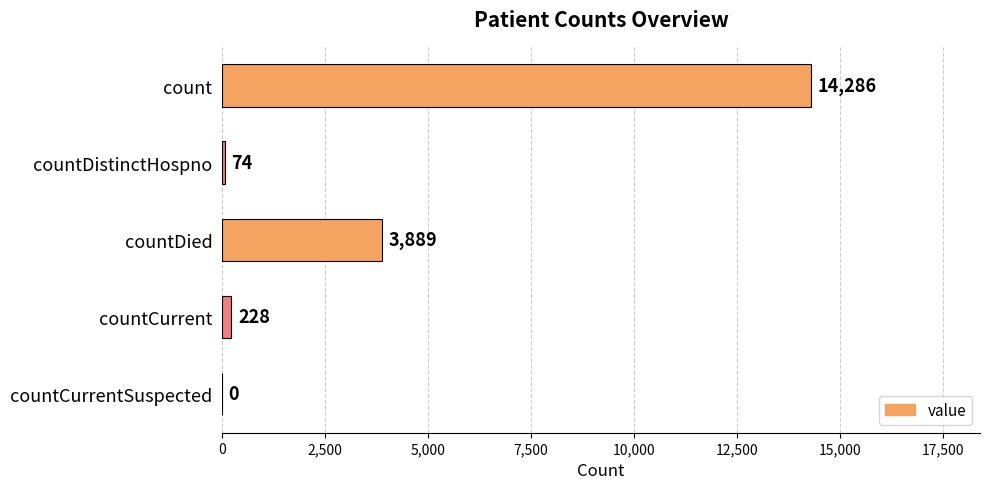

Is it true that the value at count is 14286?

True